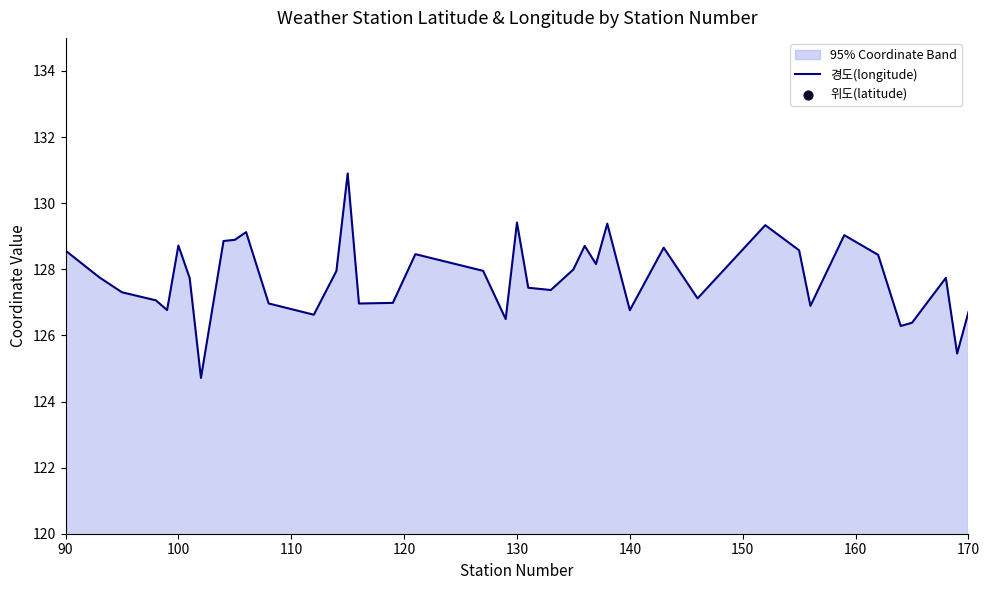

At how many categories does at least one series exceed 109?

40